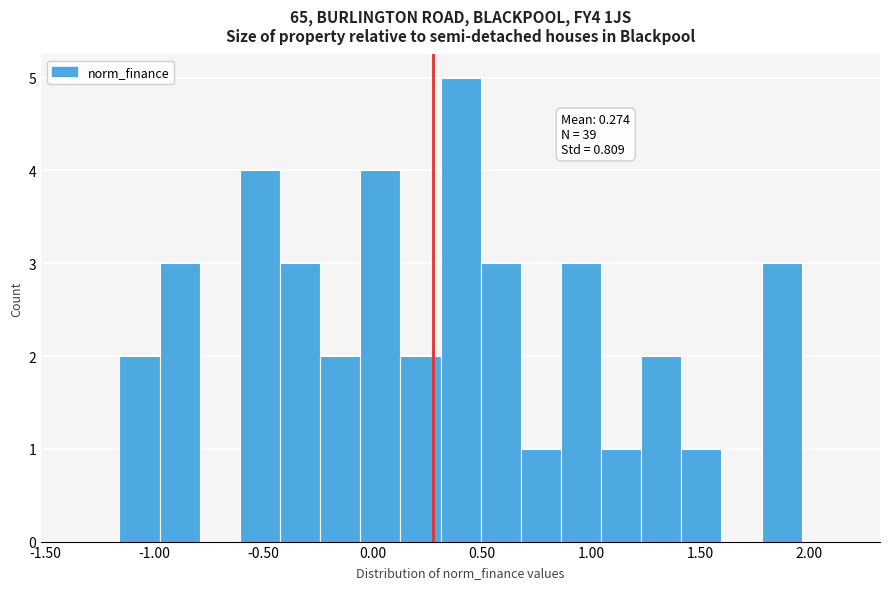

Around what value on the x-axis is the tallest bar? Give the approximate position of its centre, as read against the axis.

0.40